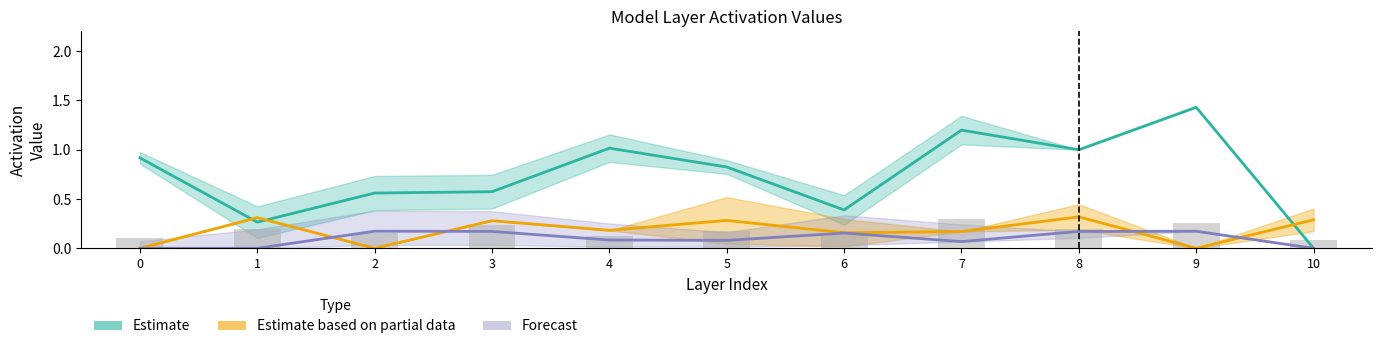

The GoogleNet_256_layer7 series shows 0.4 at 7. True or false?

False